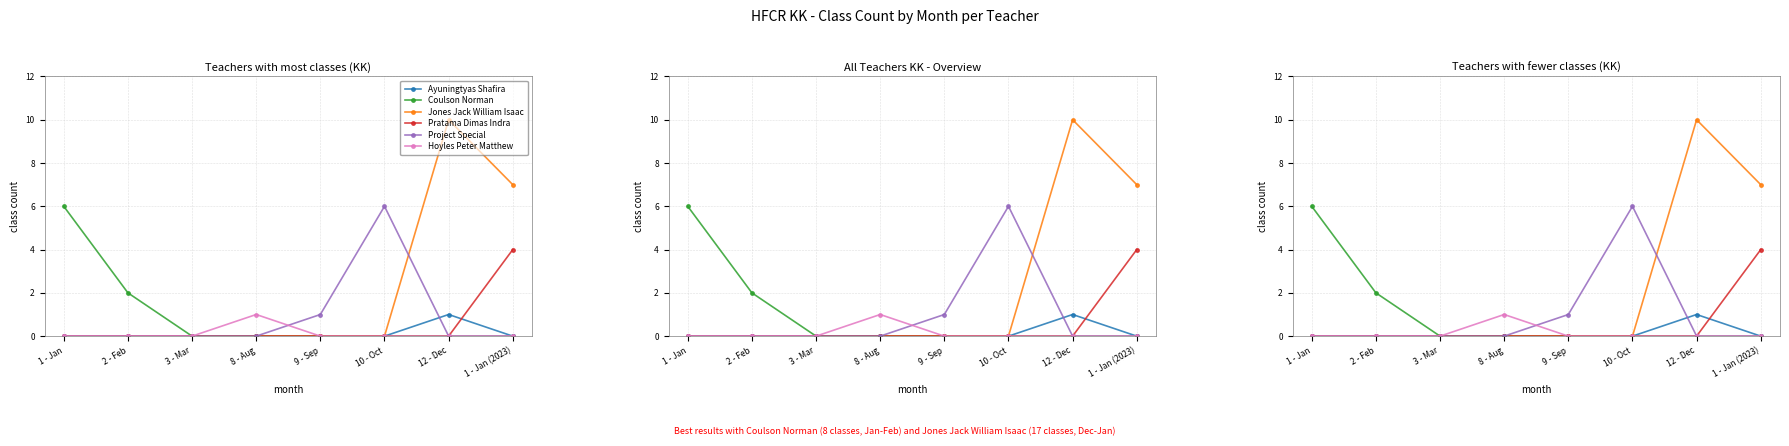

Is the value of Hoyles Peter Matthew at 3 - Mar greater than the value of Pratama Dimas Indra at 3 - Mar?

No